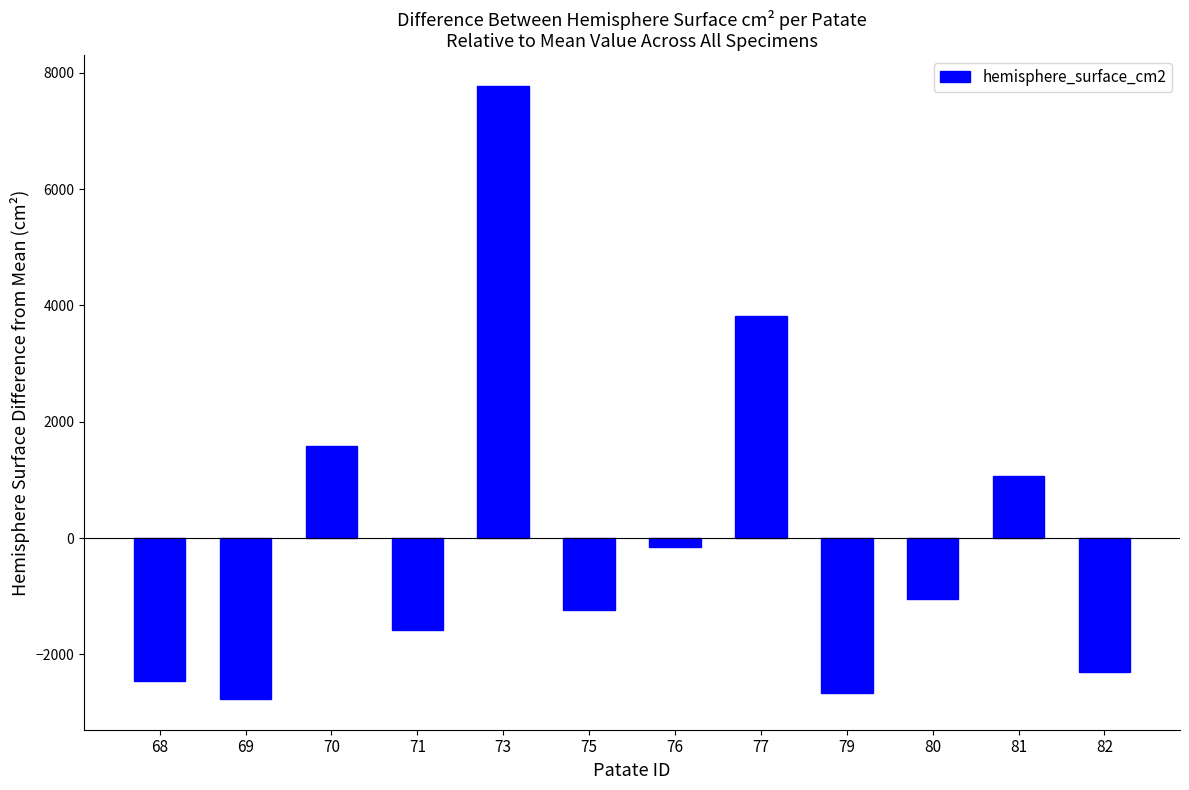

True or false: the data shows -1451.6 at 69.

False